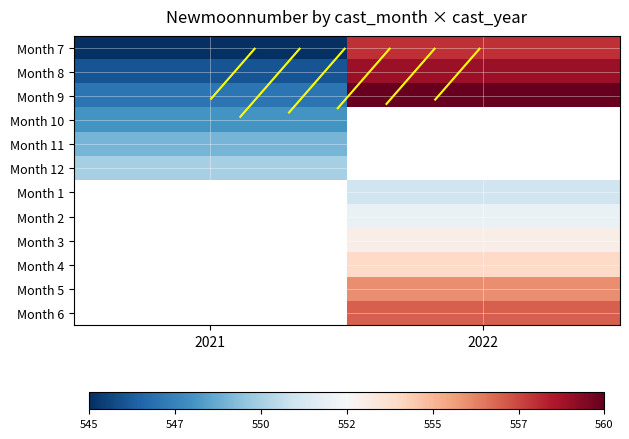

What is the greatest value displayed?

560.0